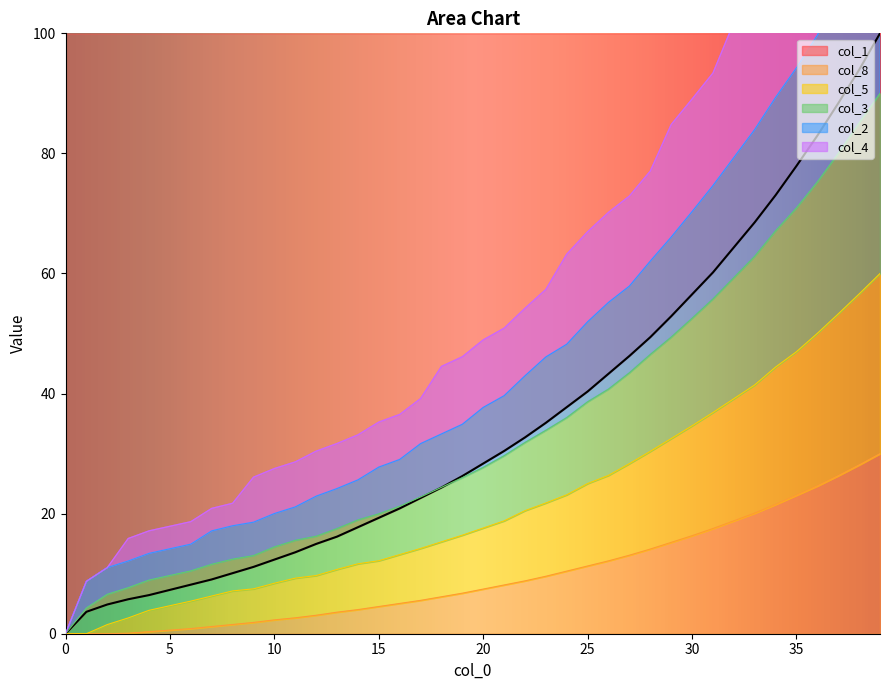

True or false: col_3 and col_1 cross at least once.

False